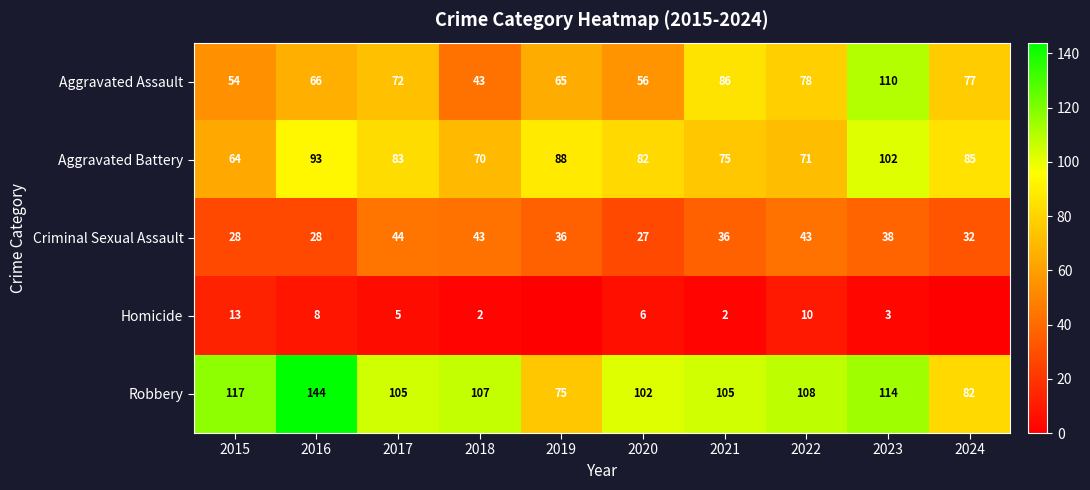

What is the maximum value shown in the chart?

144